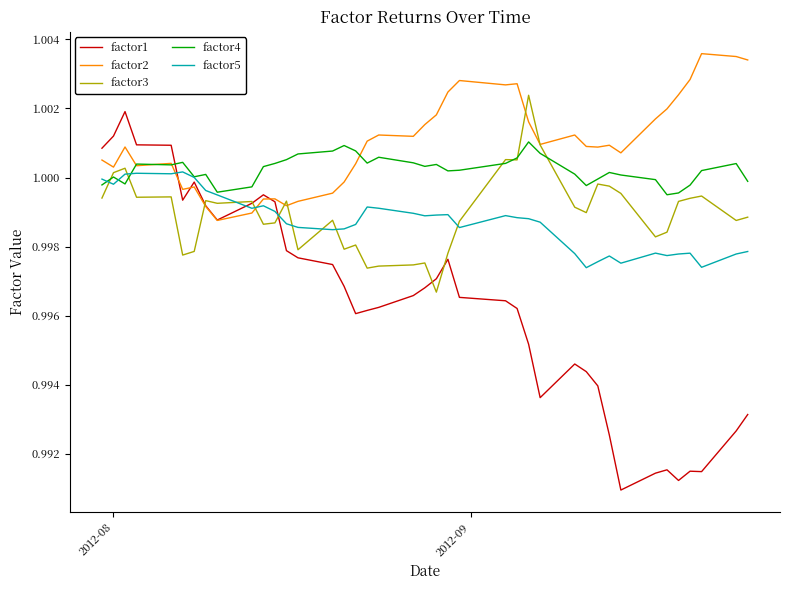

Which series has the widest spread of values?

factor1